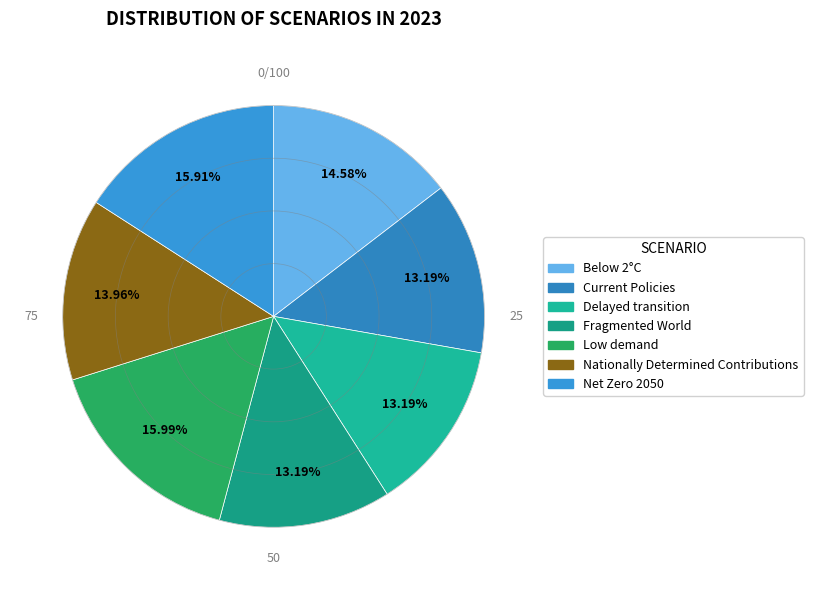

How many slices are in this pie chart?

7